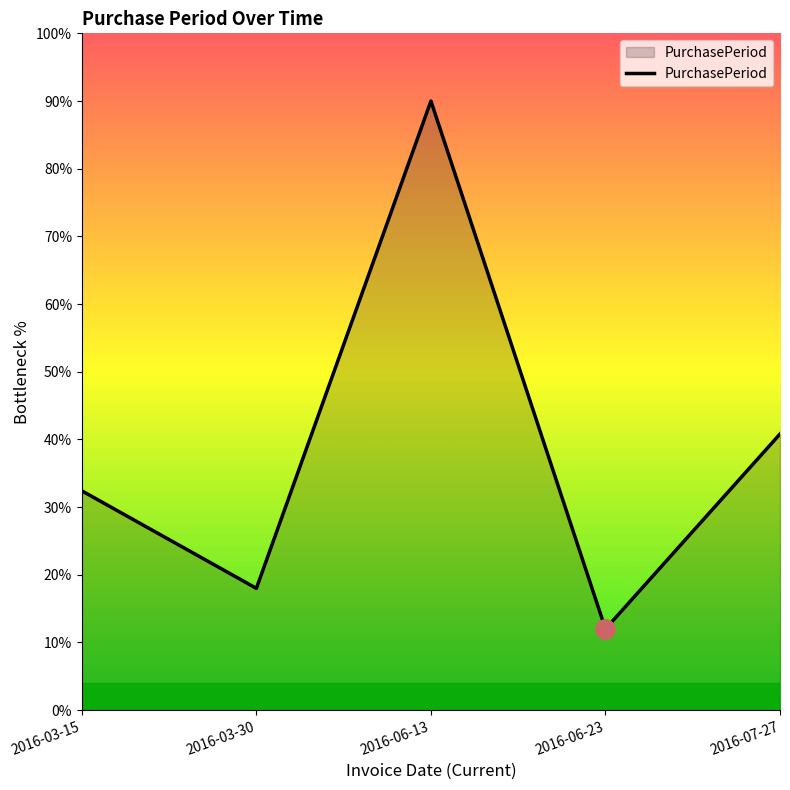

Where is the data nearest to the value 51?

2016-07-27